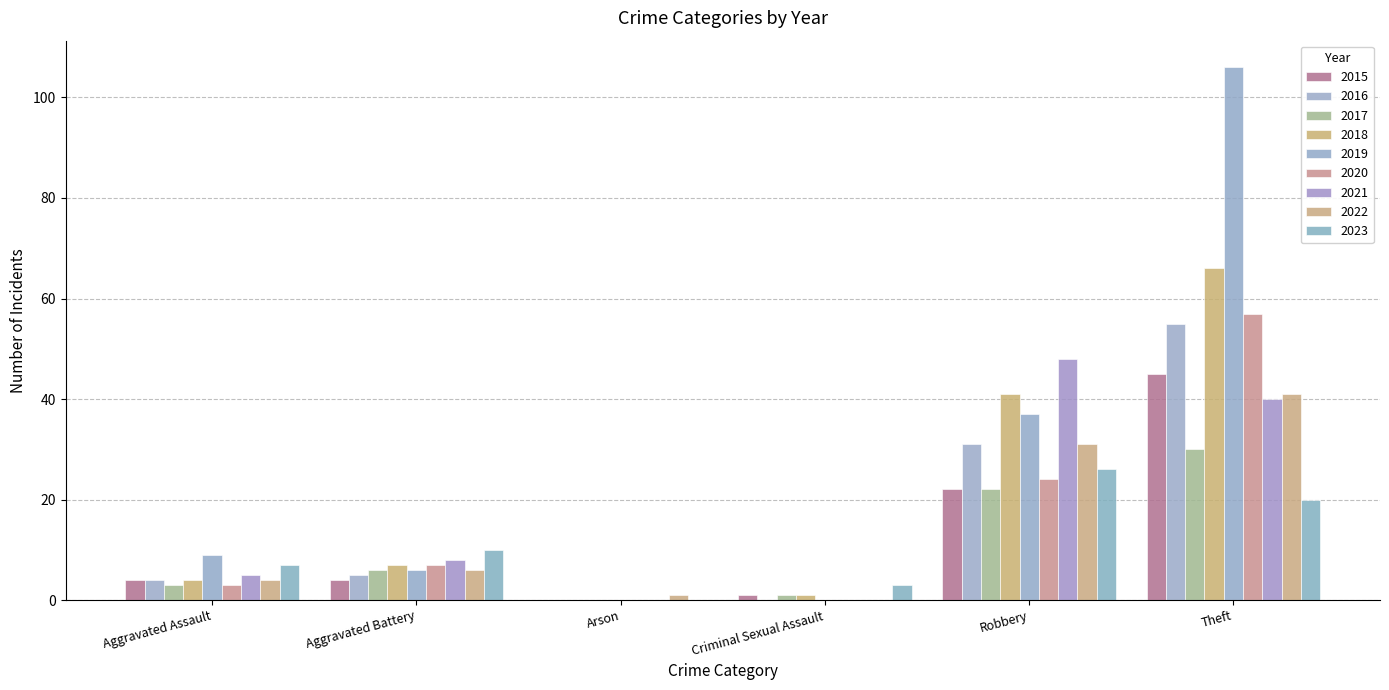

Between Aggravated Assault and Theft, which series saw the biggest shift?

2019